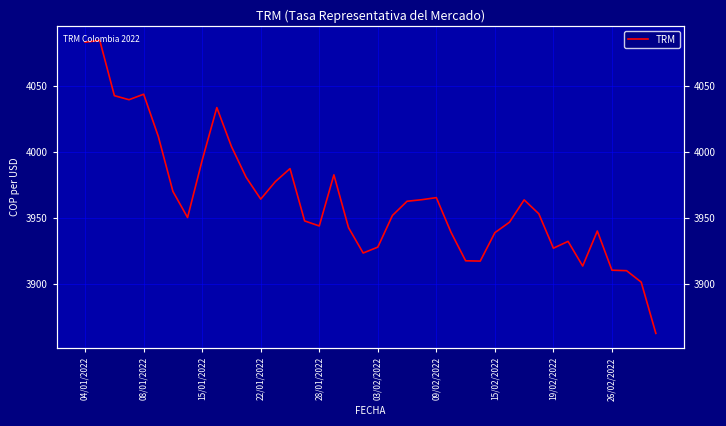

What is the ratio of the value at 09/02/2022 to the value at 35?

1.0